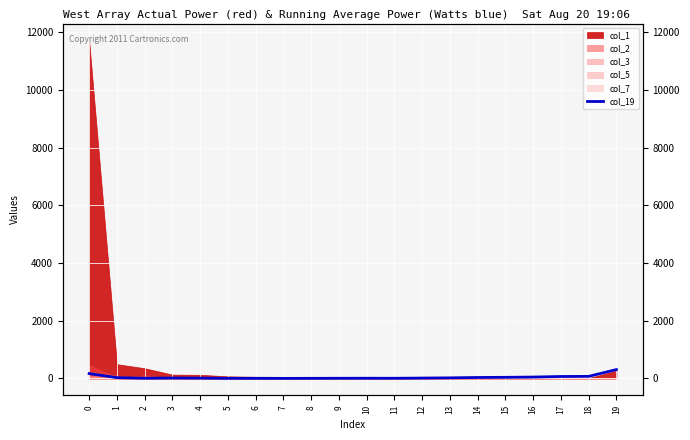

Which has a higher value, 12 or 7?

12